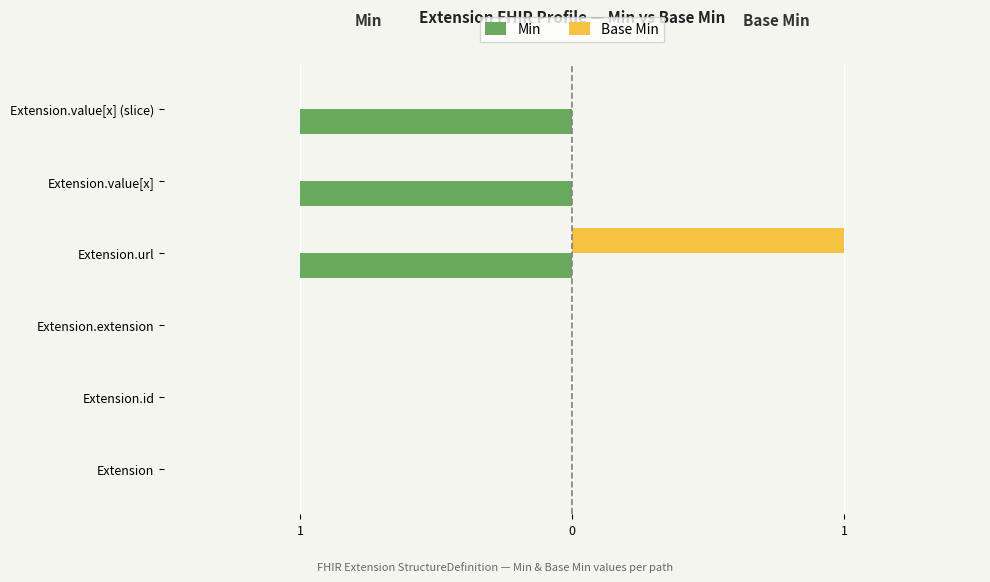

Reading left to right, list all the values displayed in this chart.

Min: 0	0	0	-1	-1	-1
Base Min: 0	0	0	1	0	0